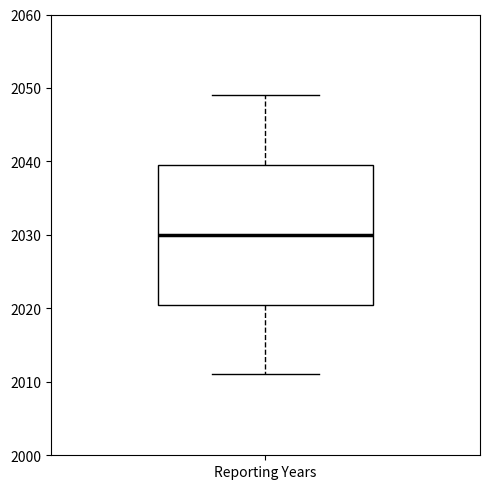

Transcribe this box plot: give where the median line is, the range the box spans, and where the two whiskers end, as read against the y-axis. The values are not printed on the chart, so give them approximately, as read against the axis.

median 2030, box 2021 to 2040, whiskers 2011 to 2049